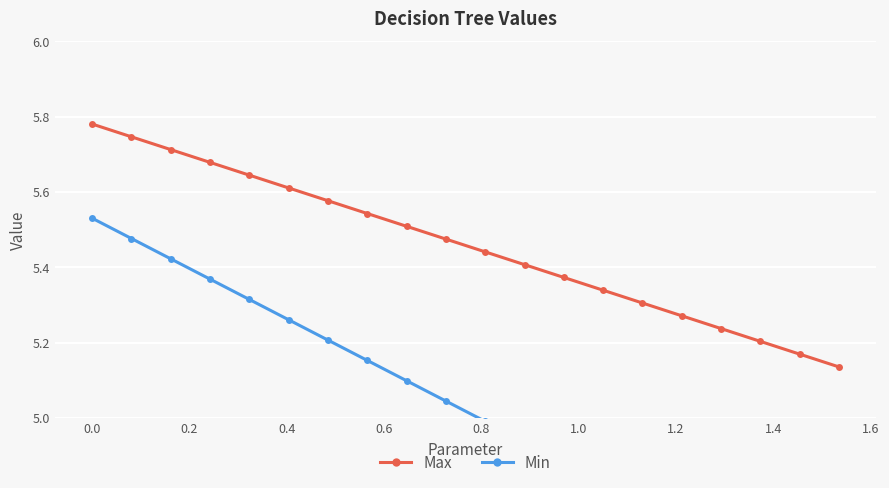

List the series in order of their peak value, lowest first.

Min, Max